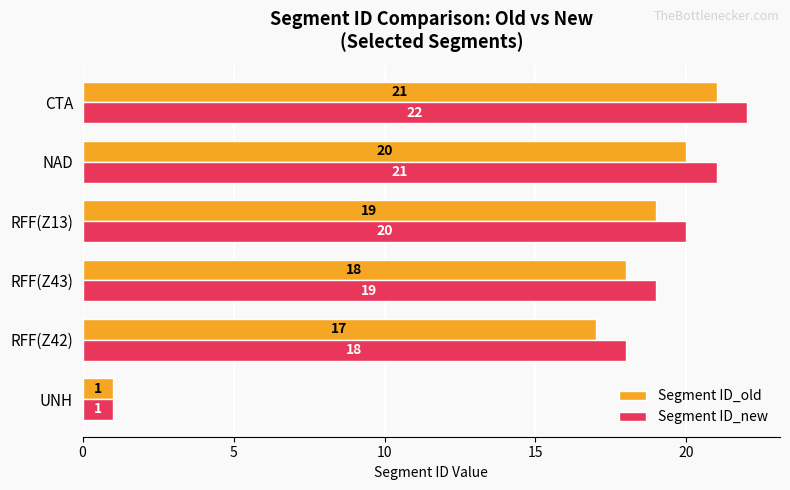

The Segment ID_old series shows 1 at UNH. True or false?

True